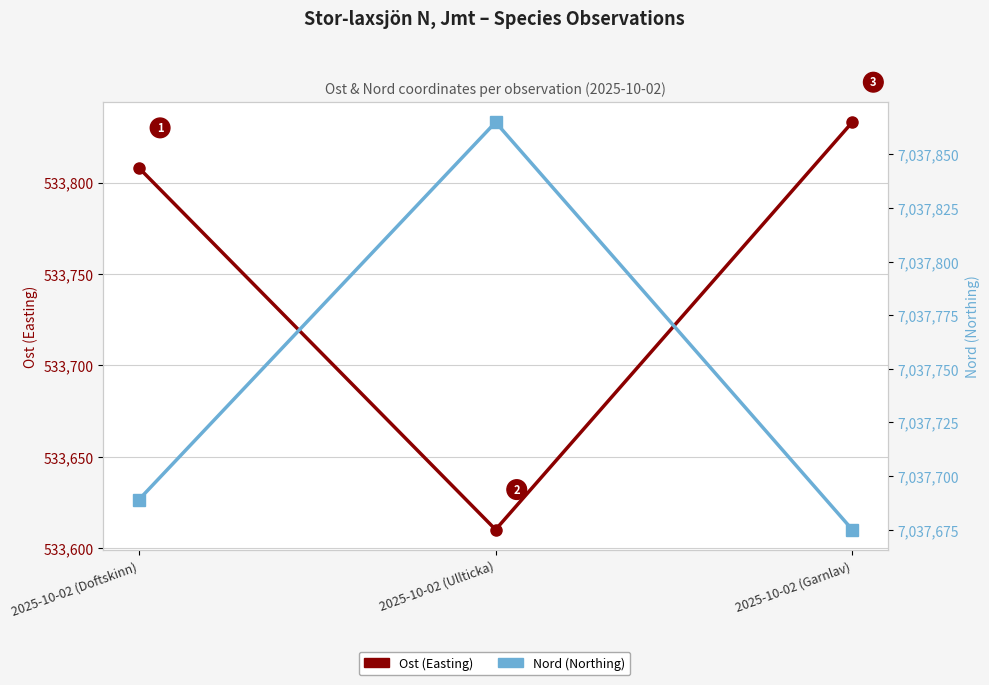

List the series in order of their peak value, lowest first.

Ost (Easting), Nord (Northing)